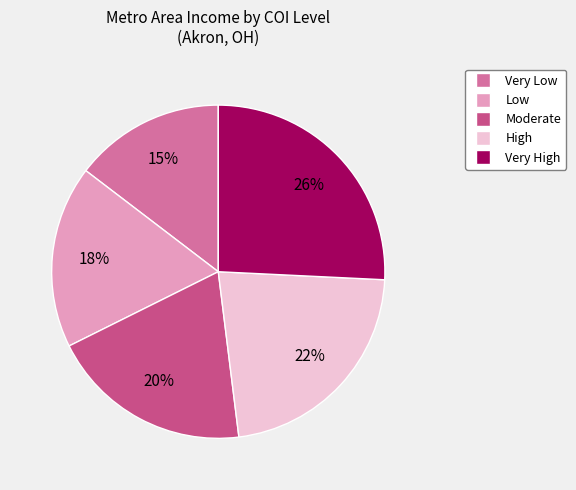

Is the sum of Very Low and Moderate greater than half?

No